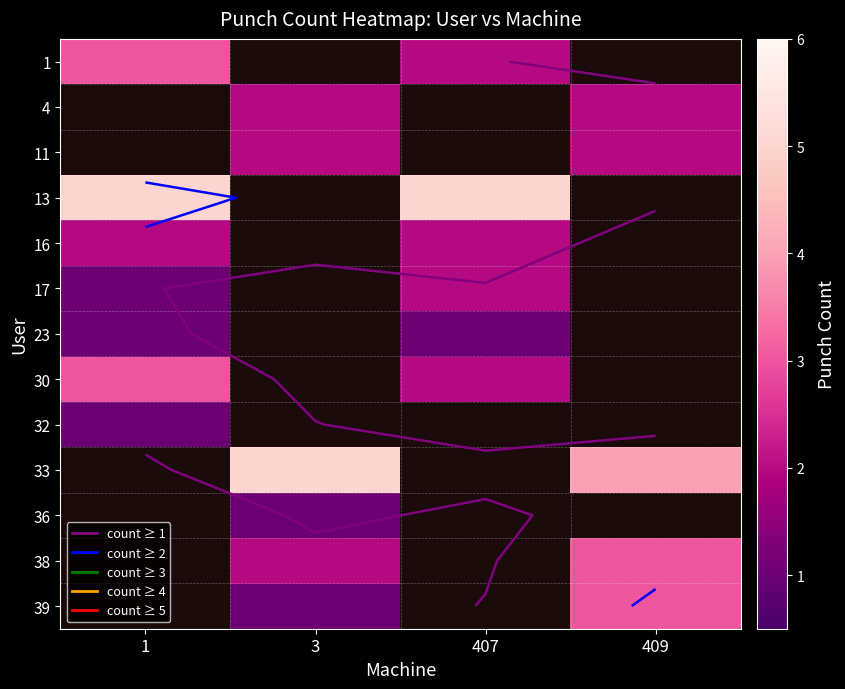

How many data points does each series have?

4